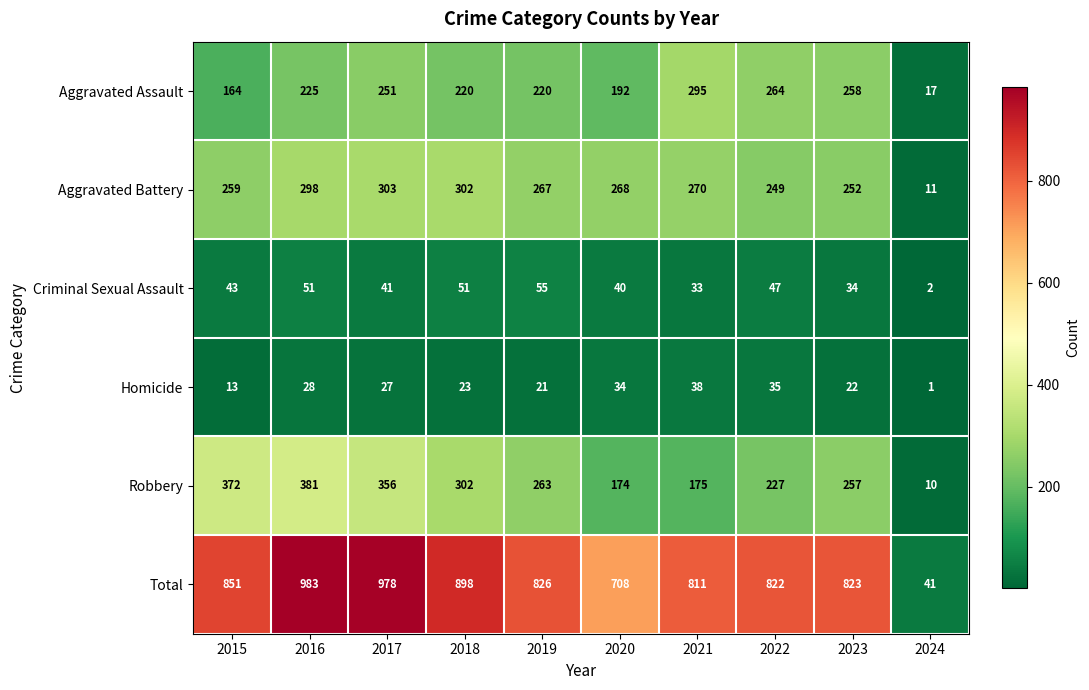

Which series changed the most between 2018 and 2019?

Total